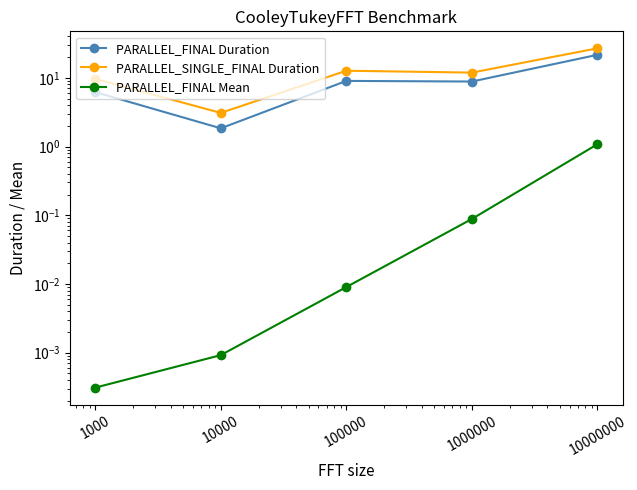

True or false: PARALLEL_FINAL Mean and PARALLEL_FINAL Duration intersect in this chart.

False